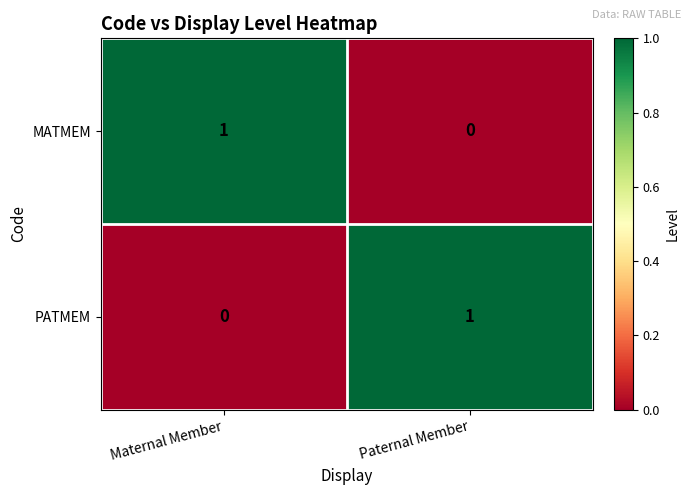

Where is MATMEM nearest to the value 0?

Paternal Member